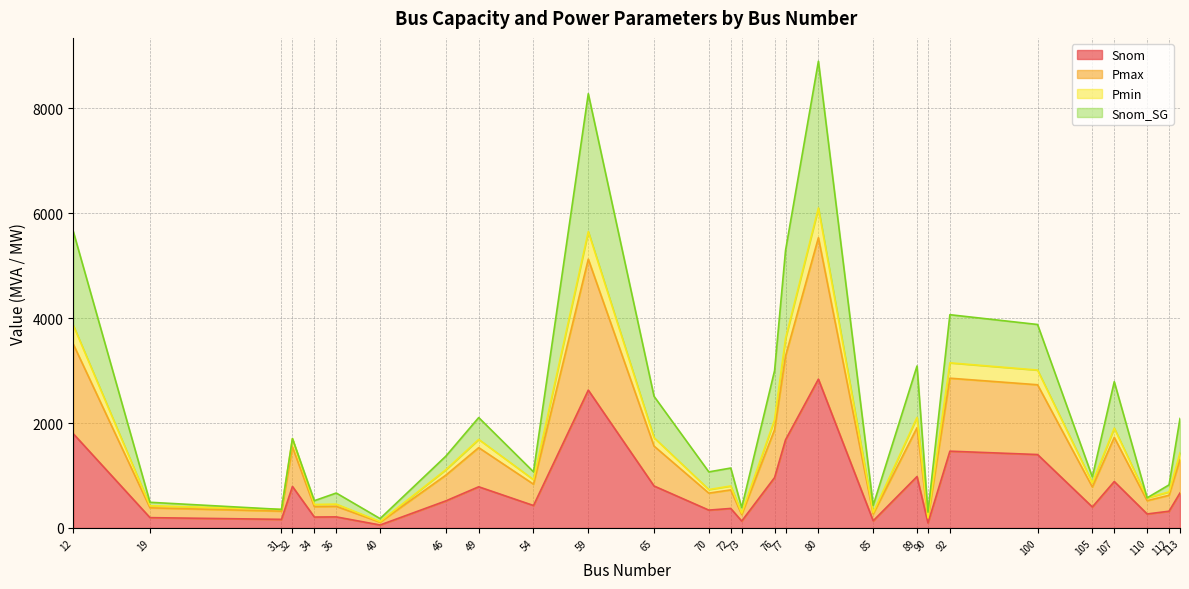

At how many categories does at least one series exceed 5297?

3